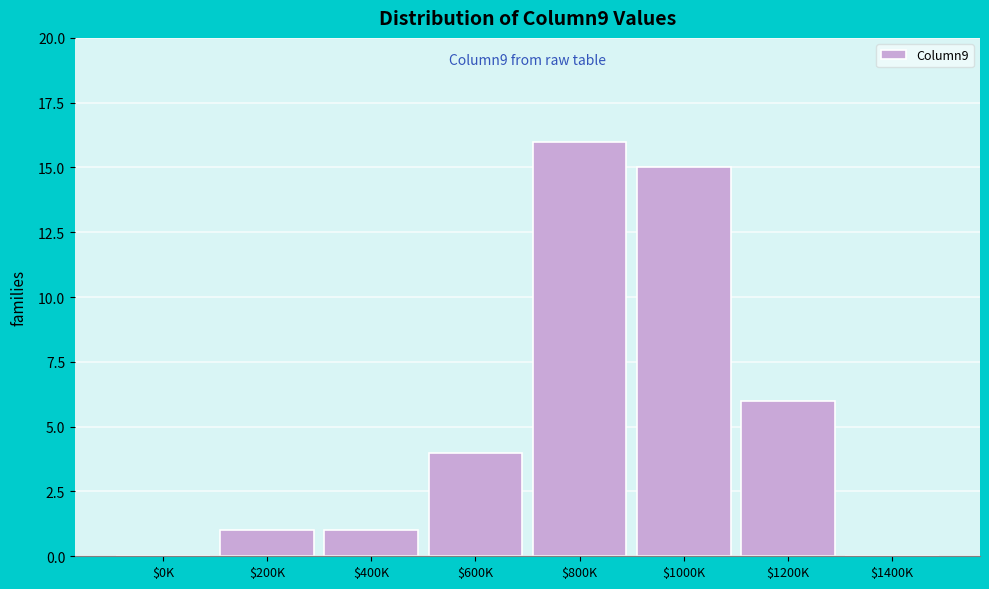

Which category has the highest value across all series?

$800K